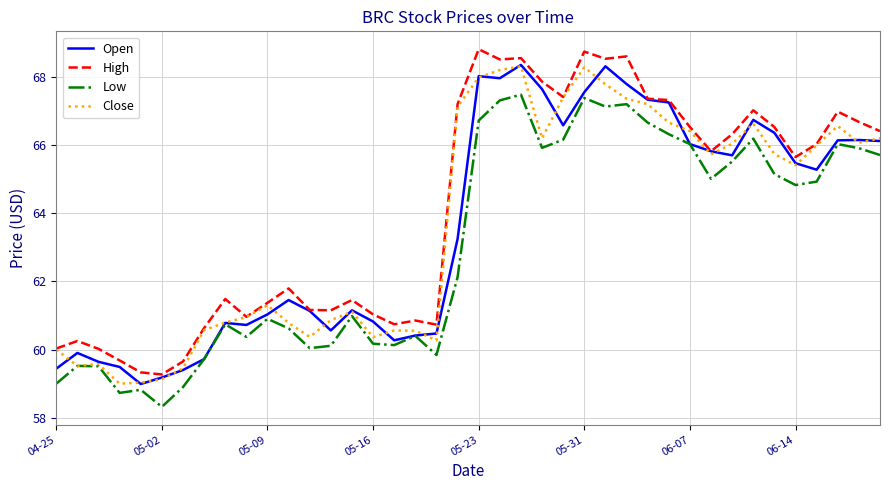

What is the highest value of the Close series?

68.3